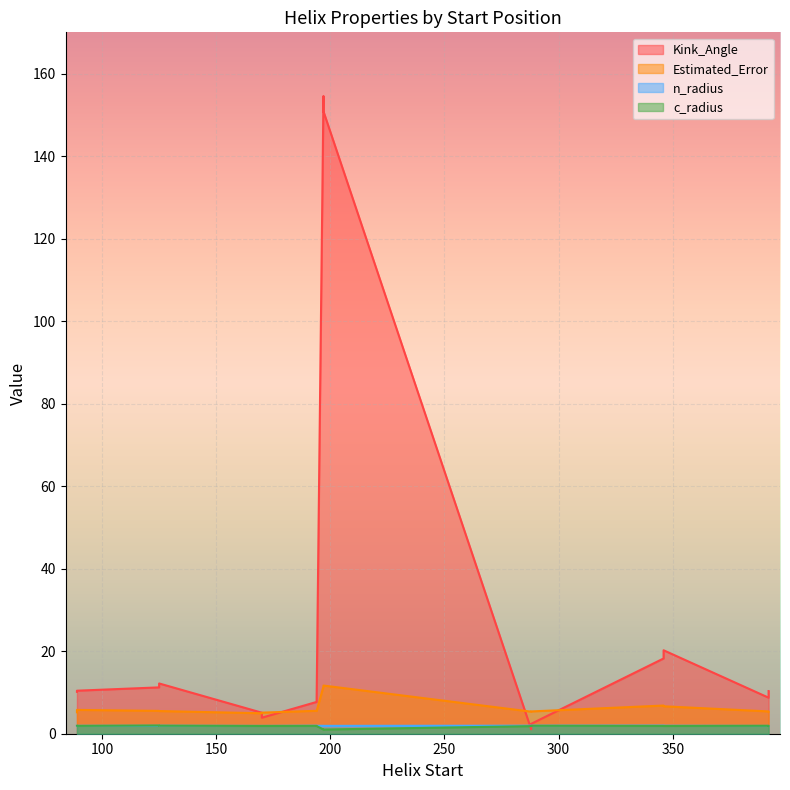

How many lines are shown in the chart?

4